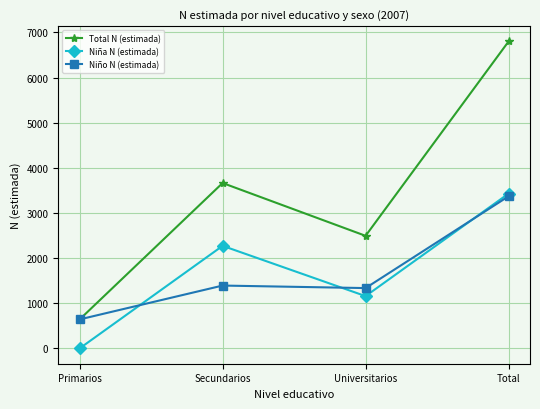

Rank the categories by Niña N (estimada) value from highest to lowest.

Total, Secundarios, Universitarios, Primarios